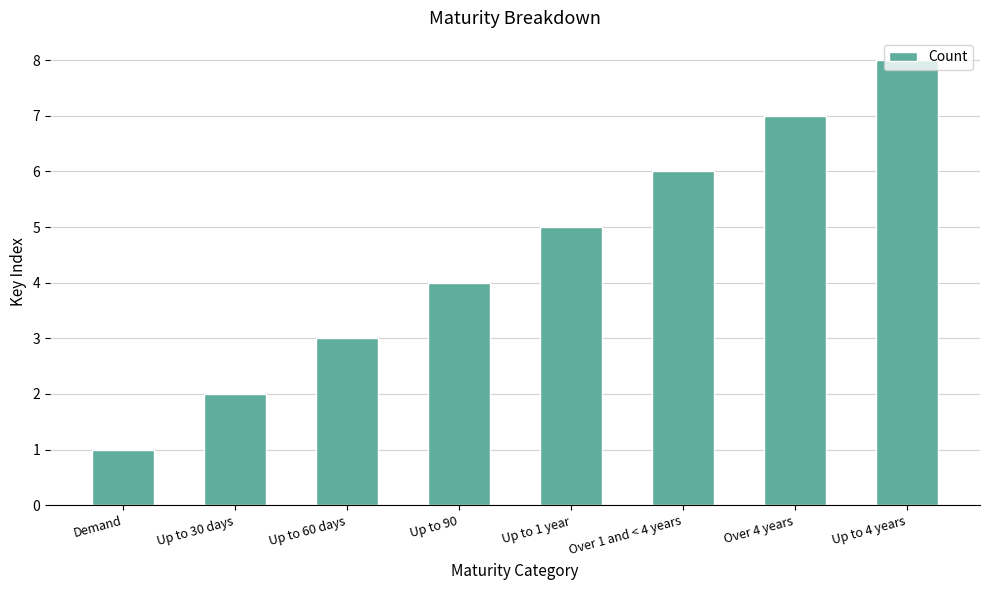

Is it true that the value at Up to 90 is 4?

True